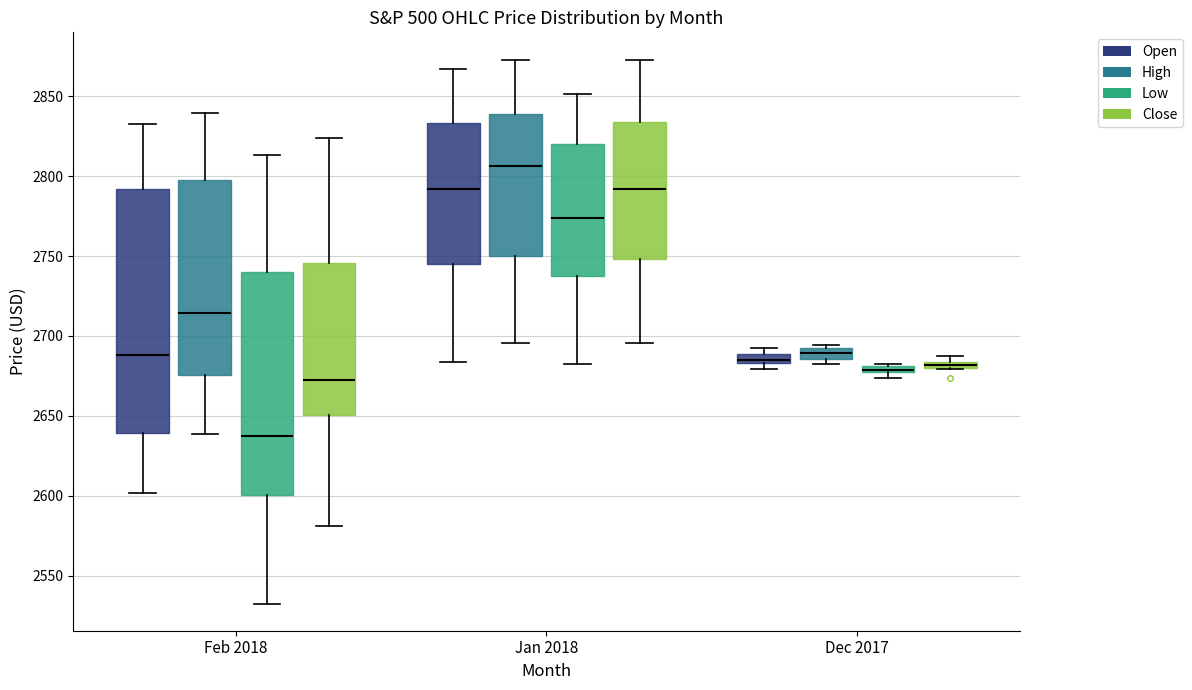

Where is the lower edge of the box for Dec 2017 (Low) on the y-axis? The values are not printed on the chart, so give them approximately, as read against the axis.

2675